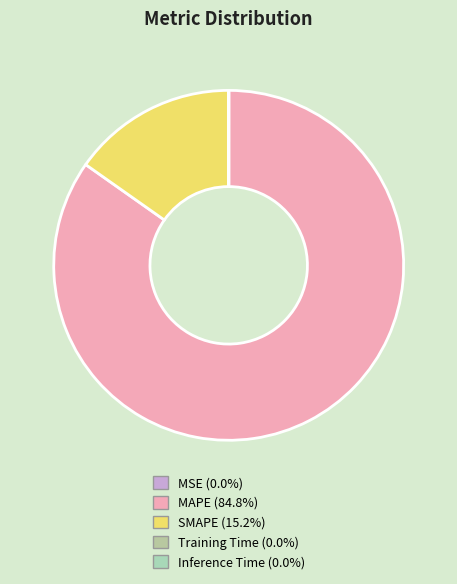

How many slices are in this pie chart?

5